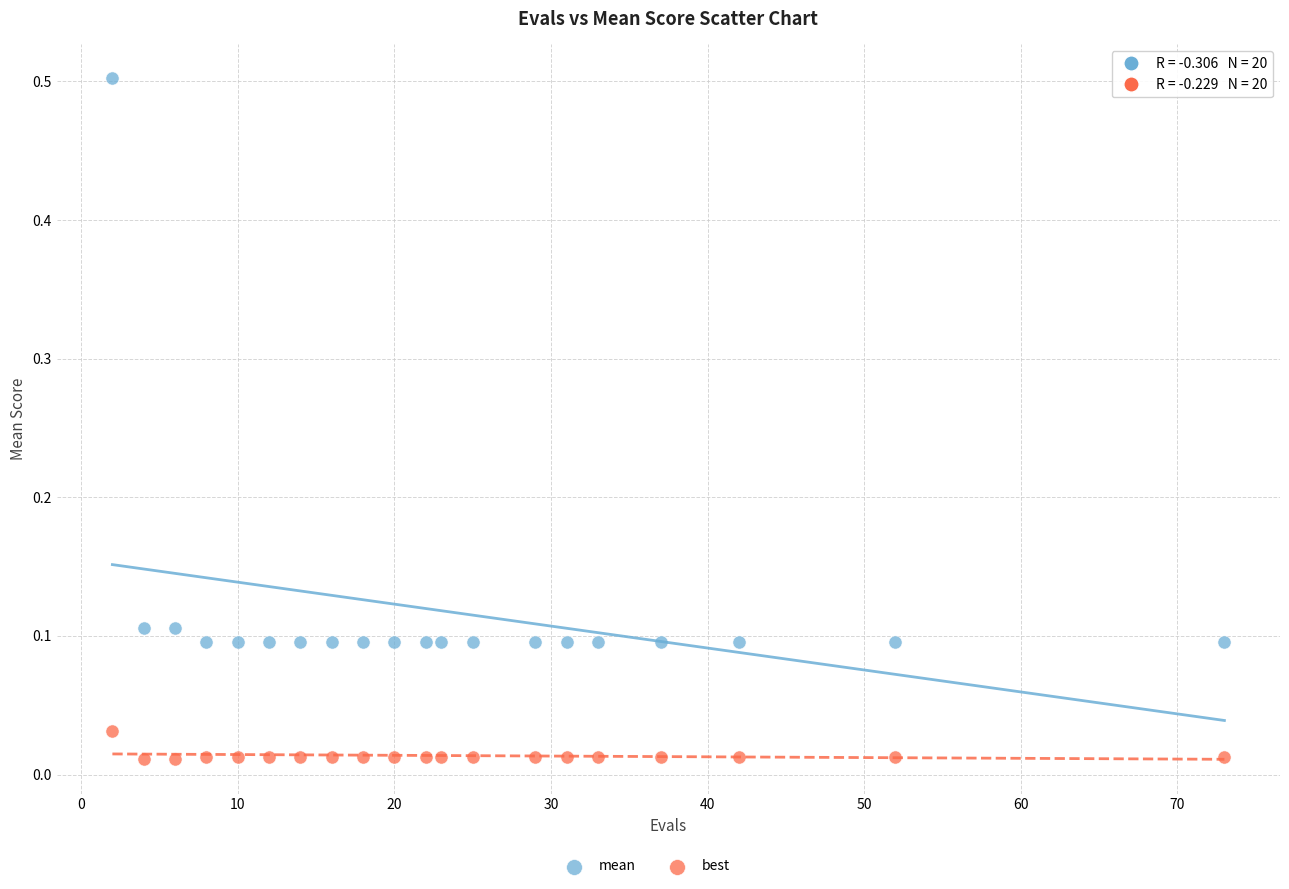

Which series reaches the minimum Y coordinate?

best